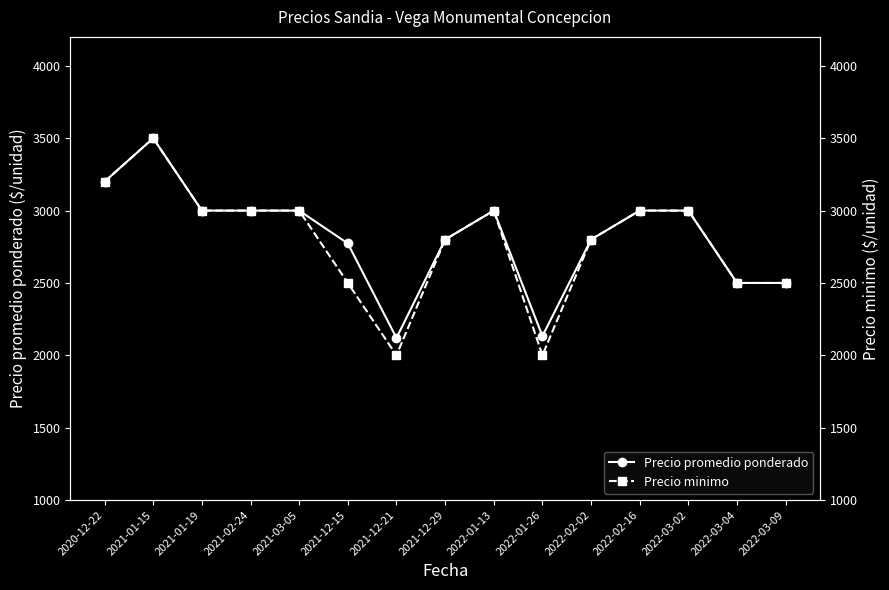

Is the value of Precio promedio ponderado at 2022-01-13 greater than the value of Precio minimo at 2021-01-15?

No